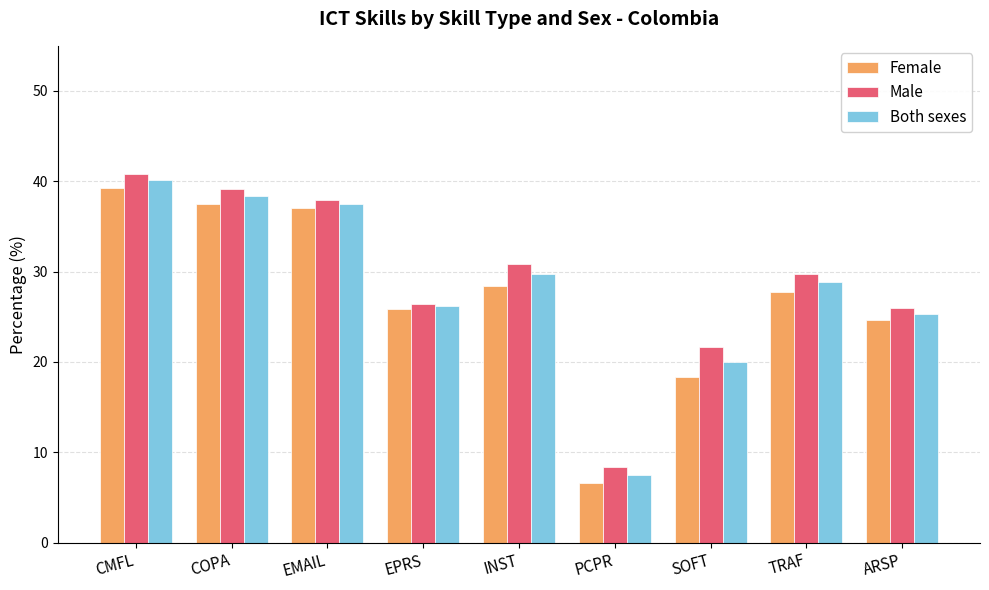

Which label corresponds to the largest value in the chart?

CMFL